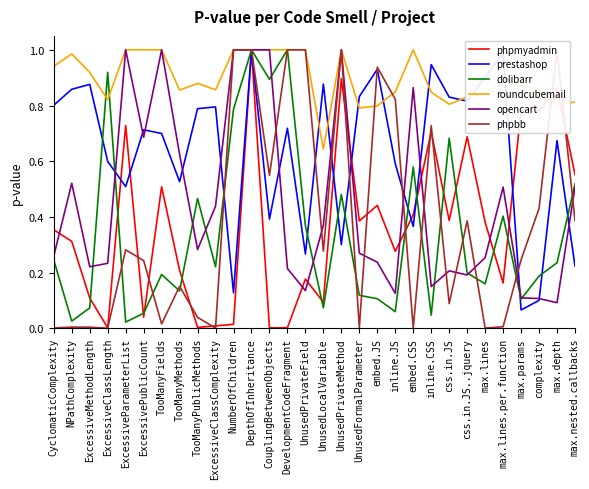

How many interior local peaks does the roundcubemail series have?

5